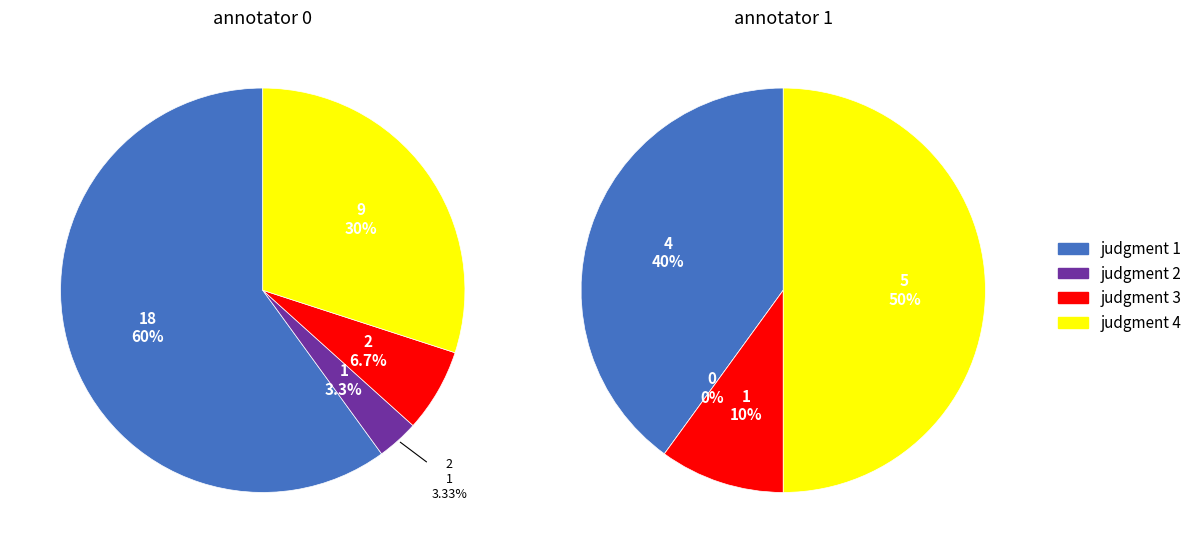

To the nearest percent, what portion does 1 represent?

10%